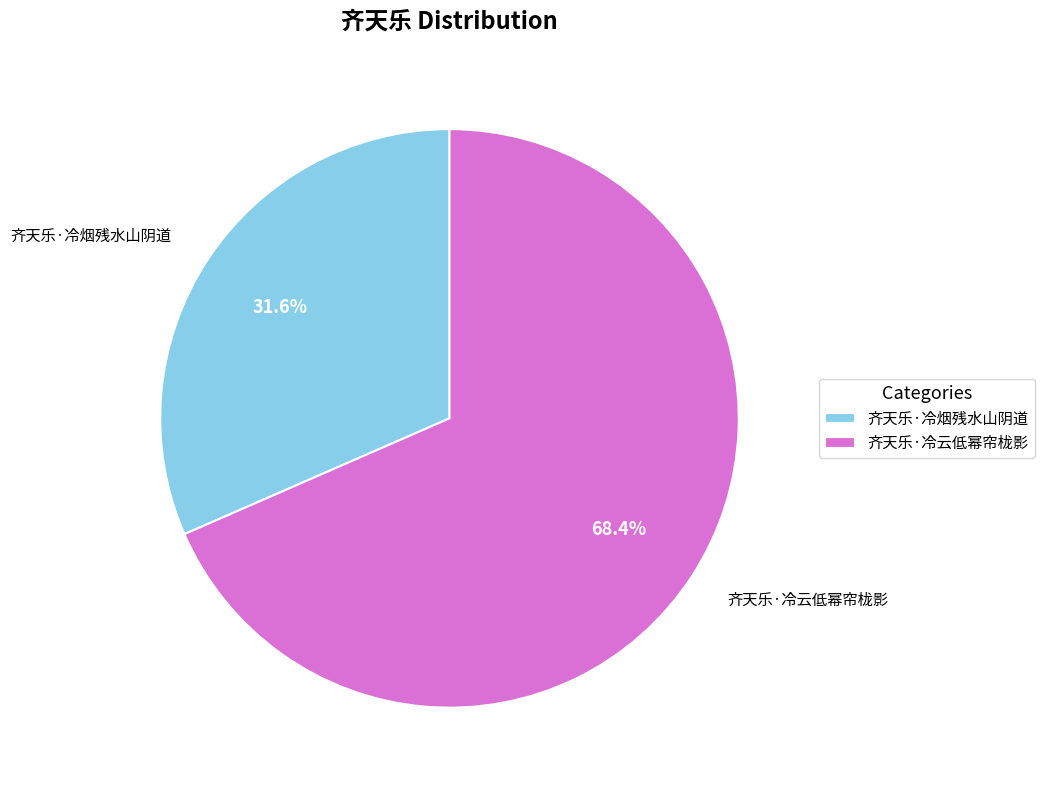

Does 齐天乐·冷烟残水山阴道 represent more than half of the total?

No